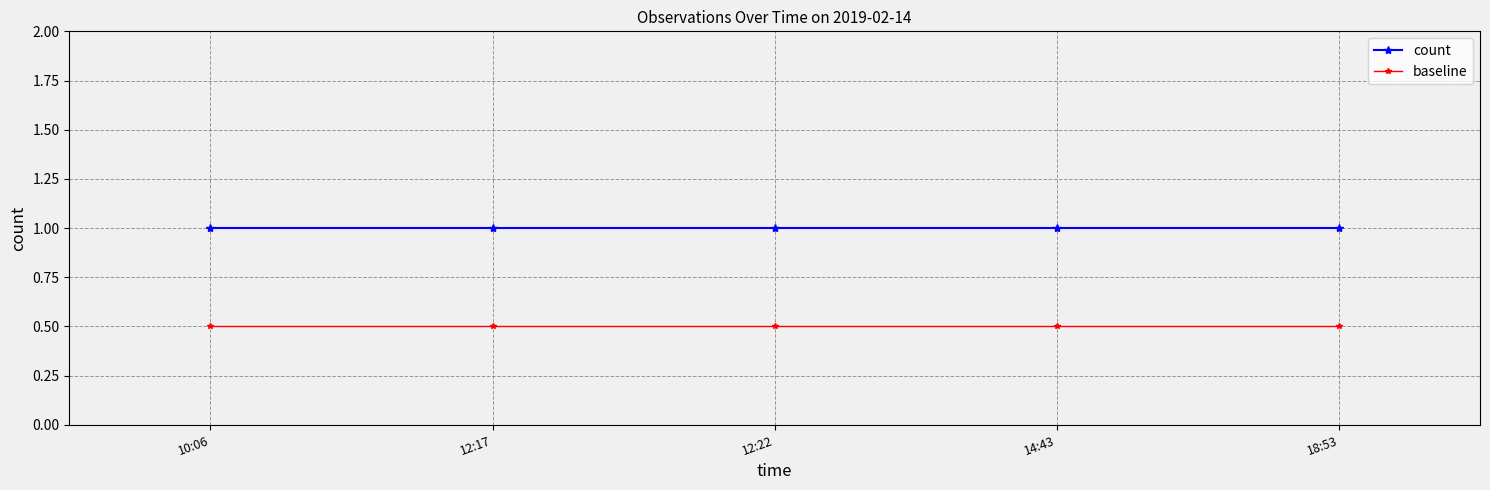

True or false: baseline and count intersect in this chart.

False